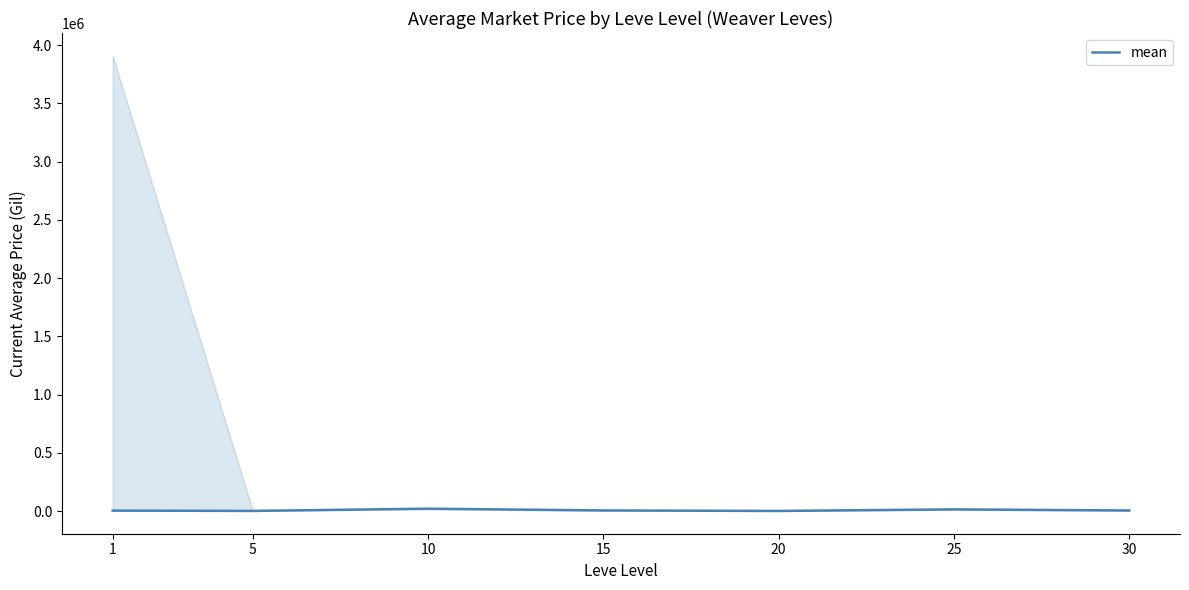

Reading left to right, list all the values displayed in this chart.

1=3307.0	5=899.7	10=20000.0	15=4850.0	20=512.0	25=14000.5	30=4250.0